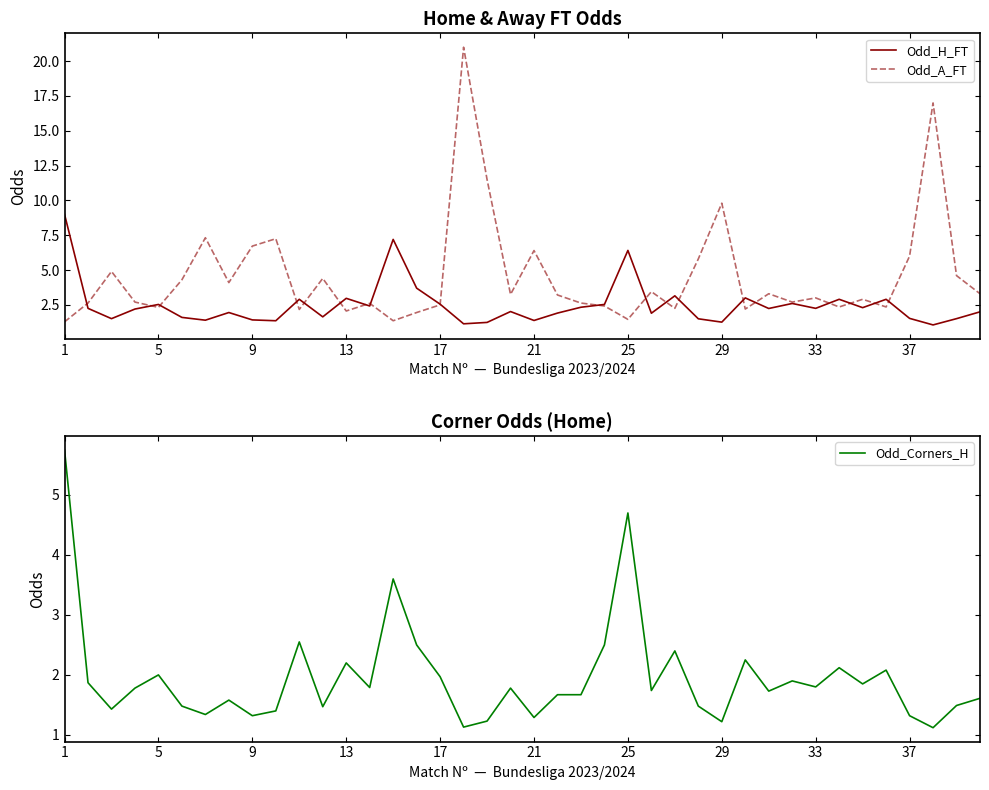

Rank the series by their average value, from highest to lowest.

Odd_A_FT, Odd_H_FT, Odd_Corners_H